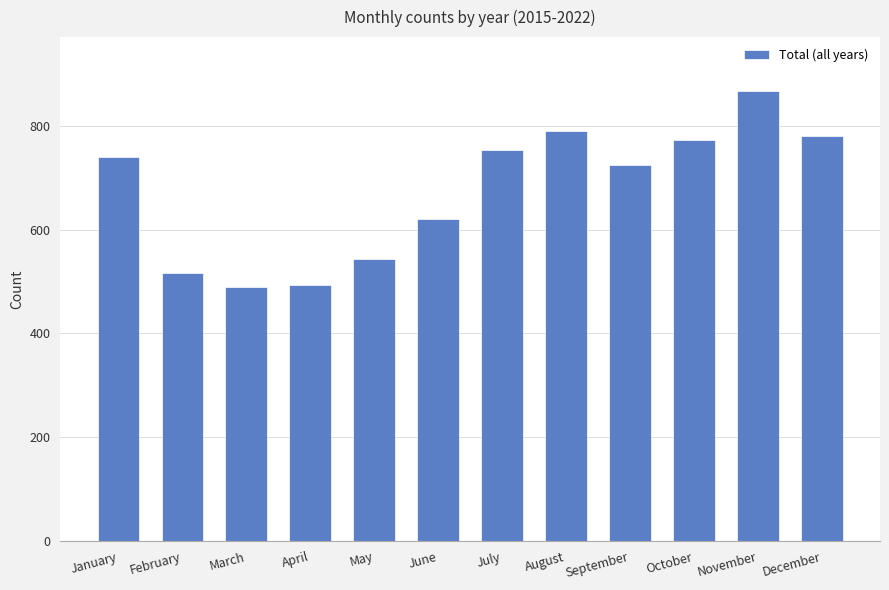

What is the difference between the second highest and minimum values?

301